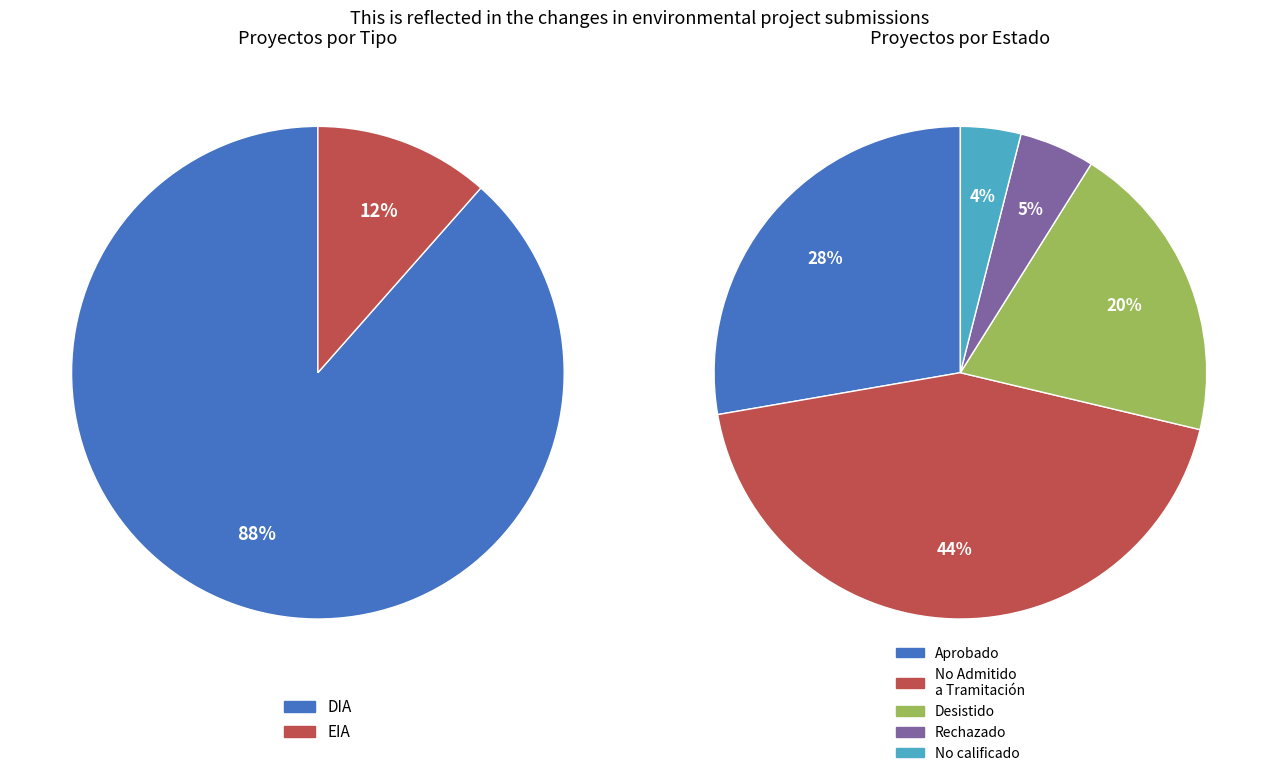

To the nearest percent, what percentage of the pie is EIA?

12%